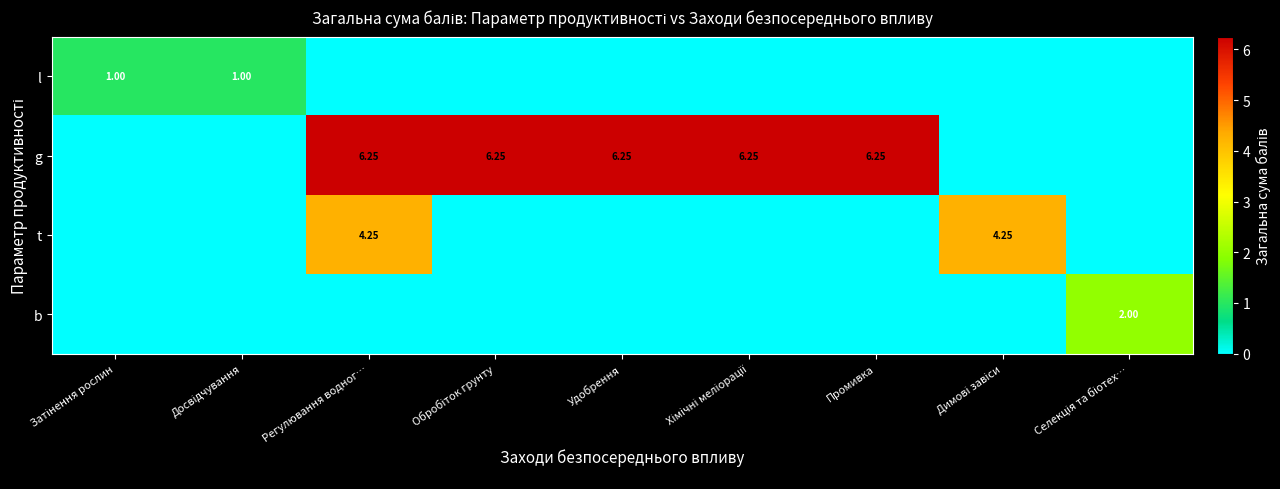

What is the difference between the g values at Регулювання водног… and Затінення рослин?

6.2